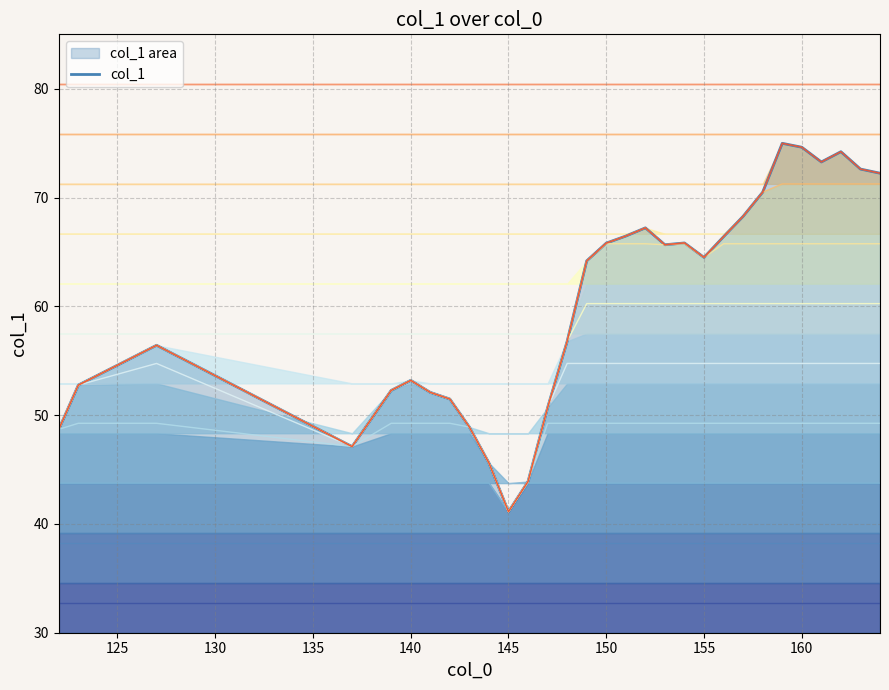

What is the difference between the second highest and second lowest values?

30.7